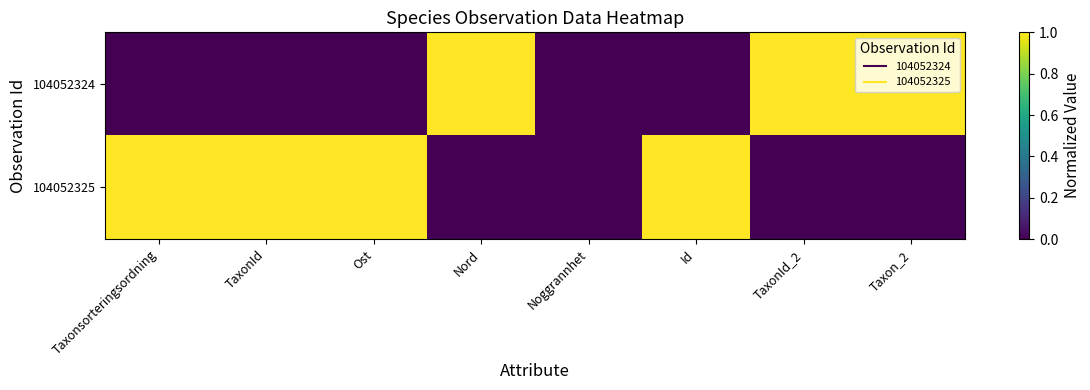

How many distinct data groups are displayed?

2